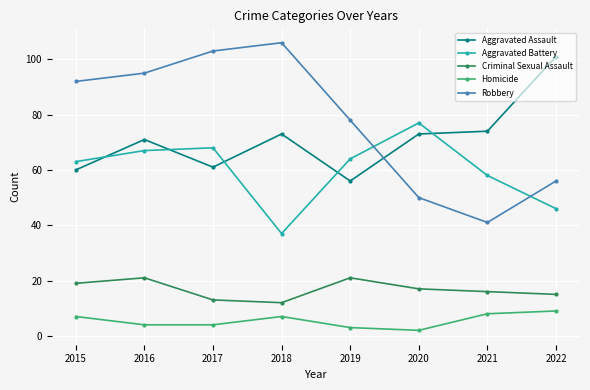

Is the value of Homicide at 2018 greater than the value of Criminal Sexual Assault at 2015?

No